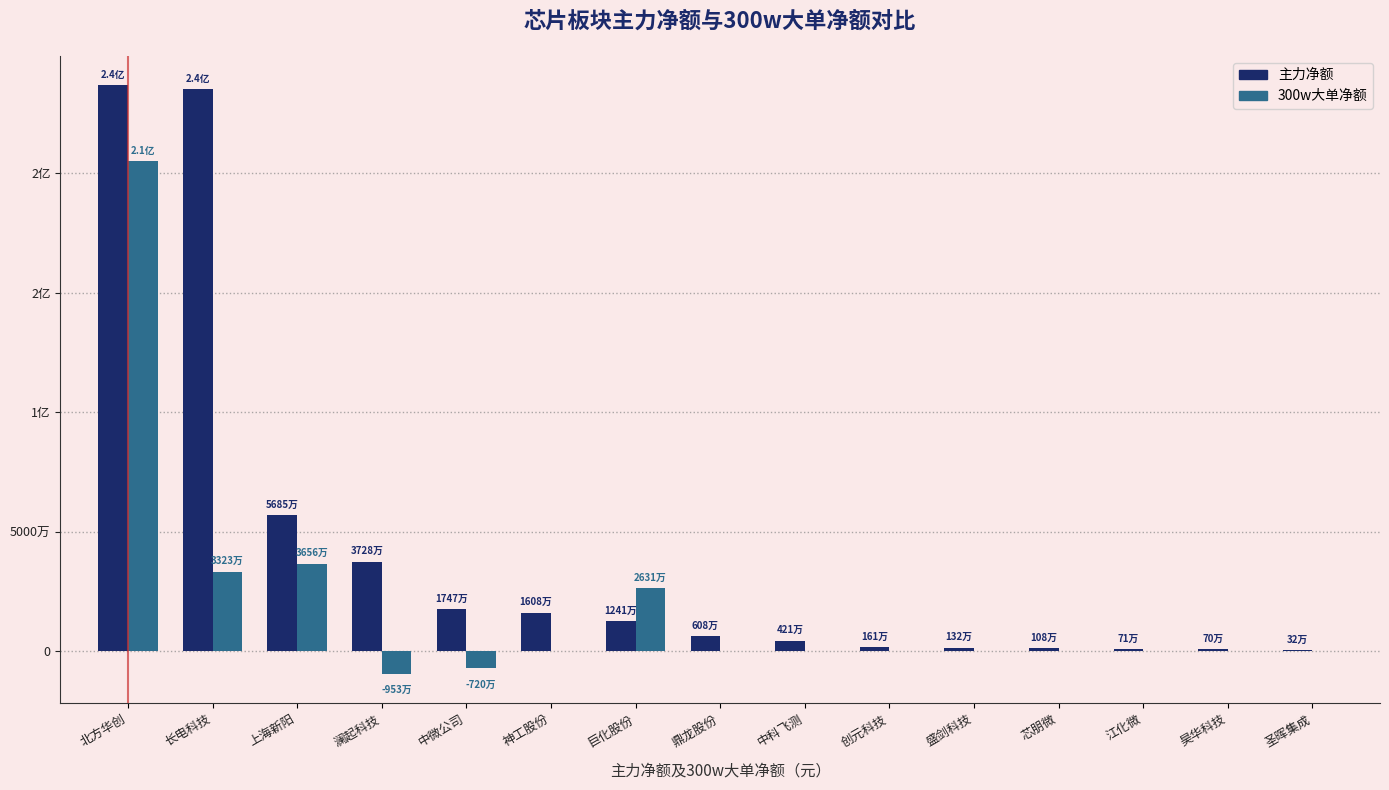

The 300w大单净额 series shows 26313386 at 巨化股份. True or false?

True